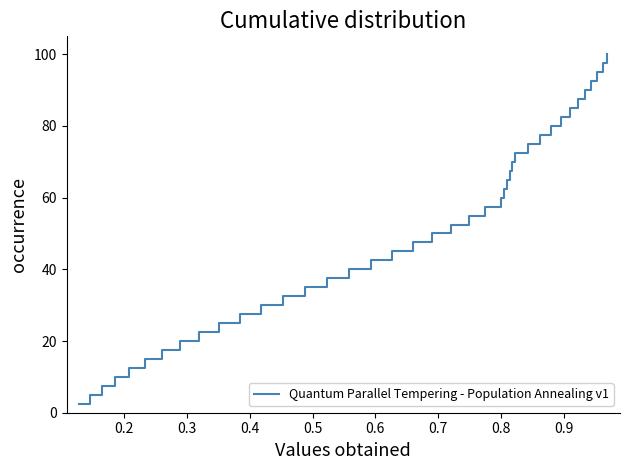

What is the greatest value displayed?

100.0